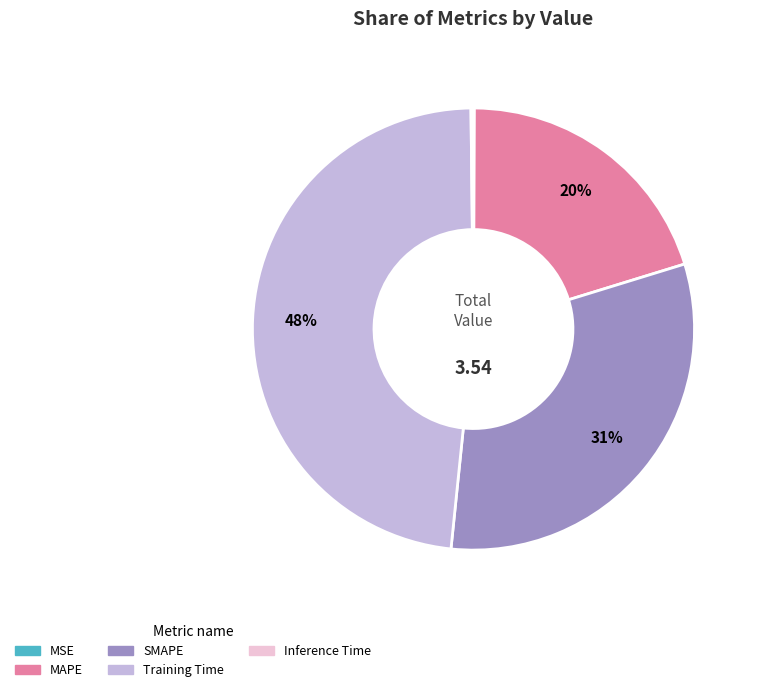

To the nearest percent, what is the difference between the largest and smallest slice percentages?

48%